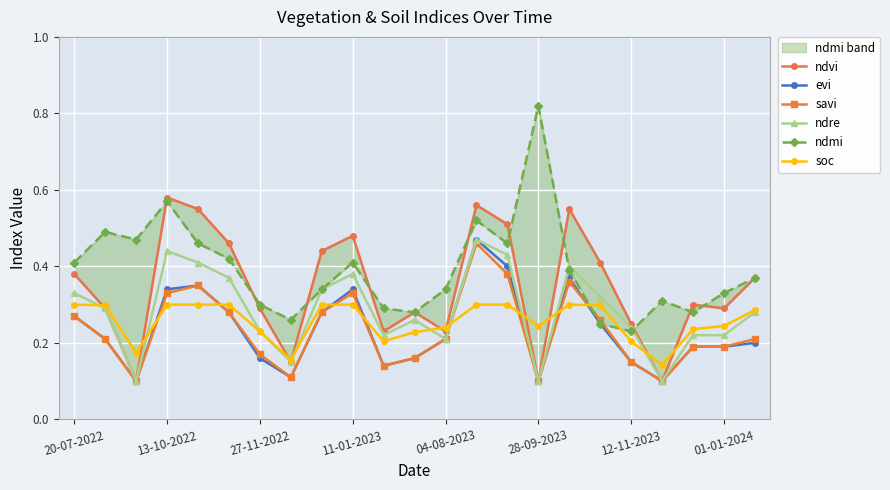

What is the difference between the savi values at 19 and 16?

0.3